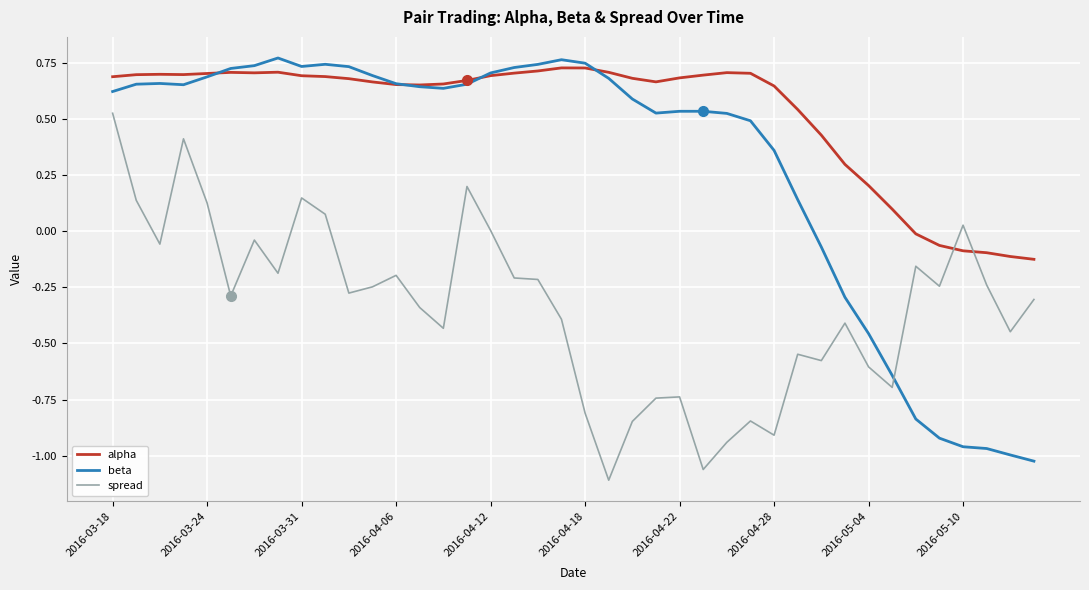

List the series in order of their peak value, highest first.

beta, alpha, spread